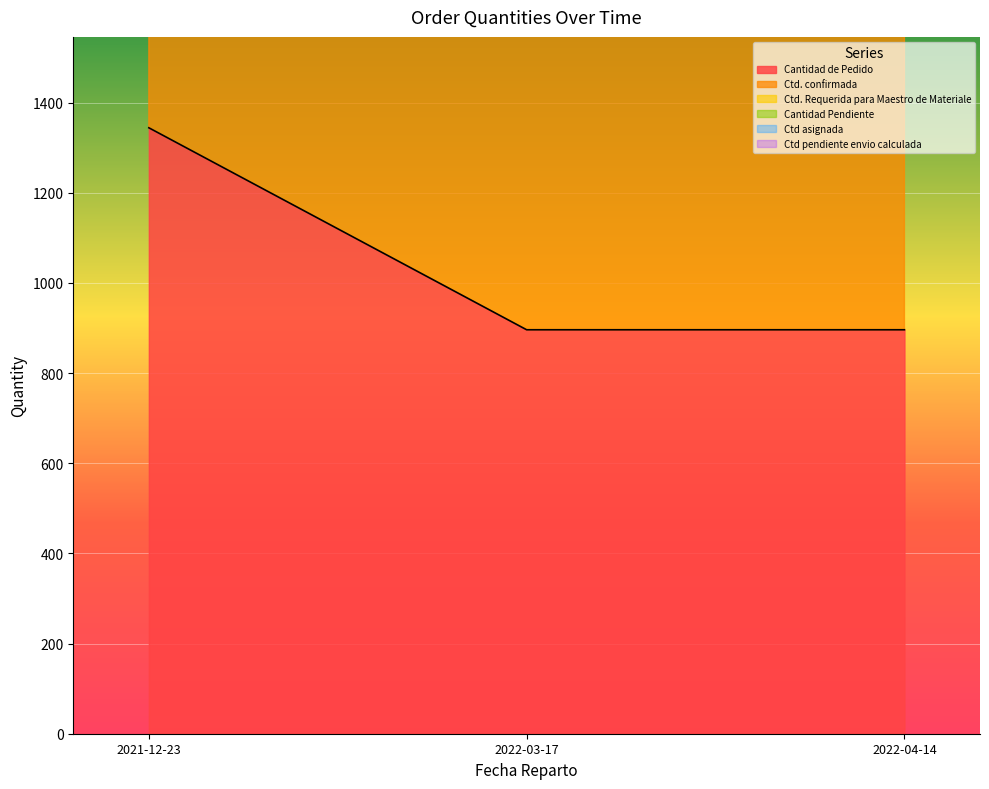

What is the difference between the maximum and minimum values in the Ctd. confirmada series?

896